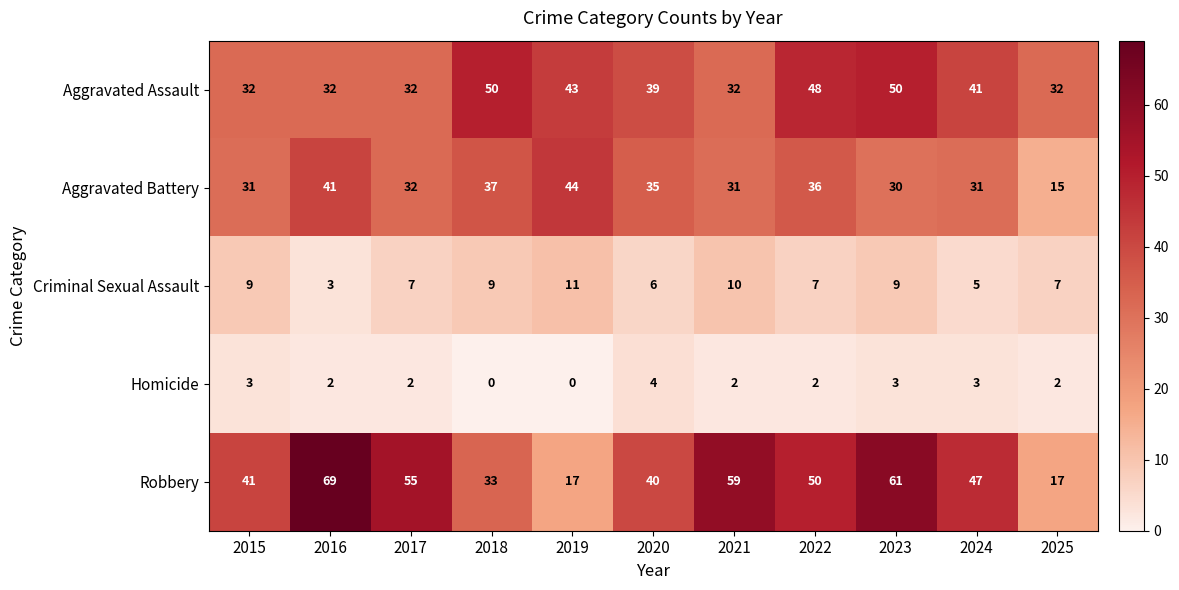

What is the difference between the second highest and minimum values in the Robbery series?

44